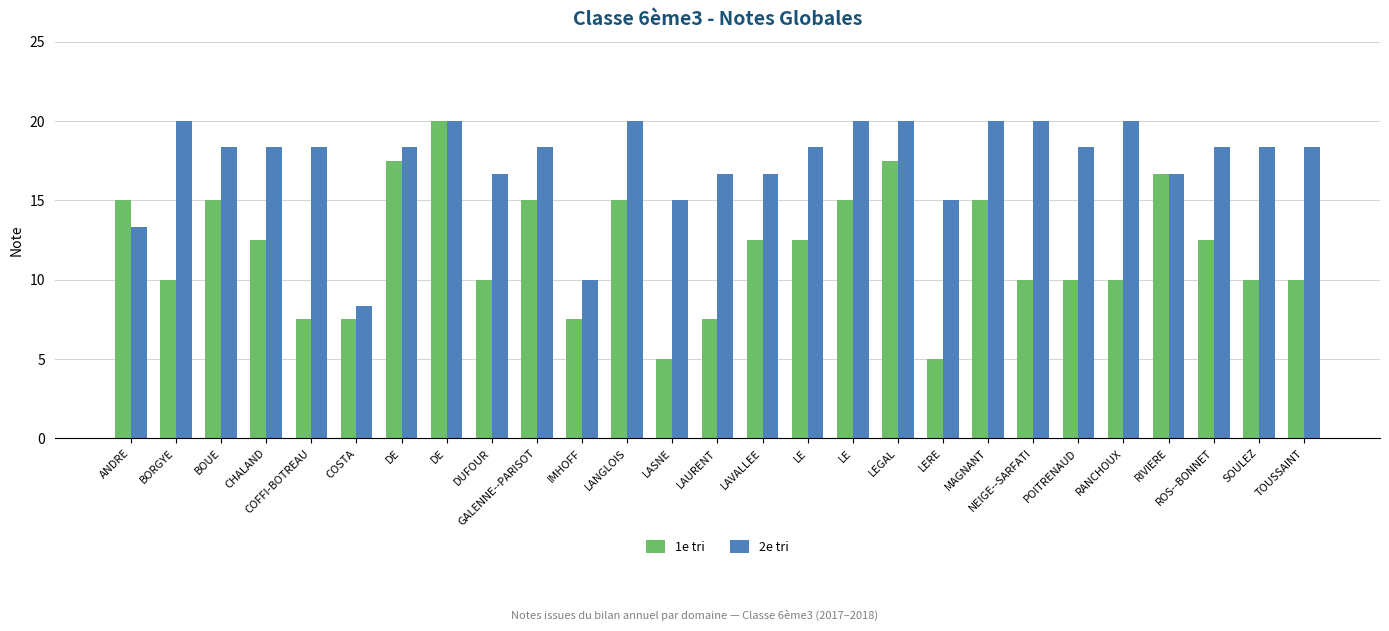

Reading right to left, extract all data points from this chart.

1e tri: TOUSSAINT=10.0	SOULEZ=10.0	ROS--BONNET=12.5	RIVIERE=16.7	RANCHOUX=10.0	POITRENAUD=10.0	NEIGE--SARFATI=10.0	MAGNANT=15.0	LERE=5.0	LEGAL=17.5	LE=15.0	LE=12.5	LAVALLEE=12.5	LAURENT=7.5	LASNE=5.0	LANGLOIS=15.0	IMHOFF=7.5	GALENNE--PARISOT=15.0	DUFOUR=10.0	DE=20.0	DE=17.5	COSTA=7.5	COFFI-BOTREAU=7.5	CHALAND=12.5	BOUE=15.0	BORGYE=10.0	ANDRE=15.0
2e tri: TOUSSAINT=18.3	SOULEZ=18.3	ROS--BONNET=18.3	RIVIERE=16.7	RANCHOUX=20.0	POITRENAUD=18.3	NEIGE--SARFATI=20.0	MAGNANT=20.0	LERE=15.0	LEGAL=20.0	LE=20.0	LE=18.3	LAVALLEE=16.7	LAURENT=16.7	LASNE=15.0	LANGLOIS=20.0	IMHOFF=10.0	GALENNE--PARISOT=18.3	DUFOUR=16.7	DE=20.0	DE=18.3	COSTA=8.3	COFFI-BOTREAU=18.3	CHALAND=18.3	BOUE=18.3	BORGYE=20.0	ANDRE=13.3